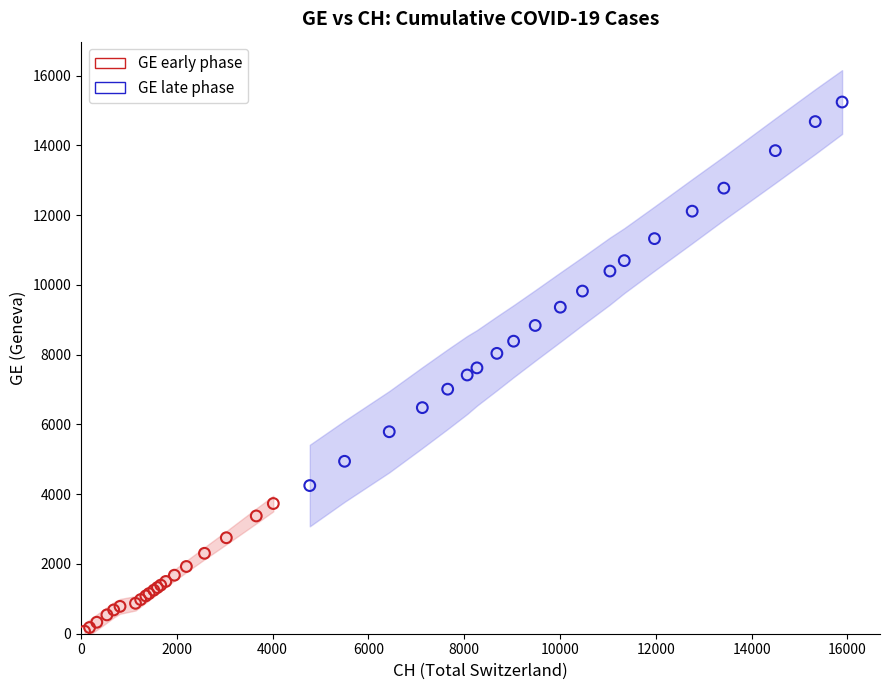

What are all the series names shown in the legend?

GE early phase, GE late phase